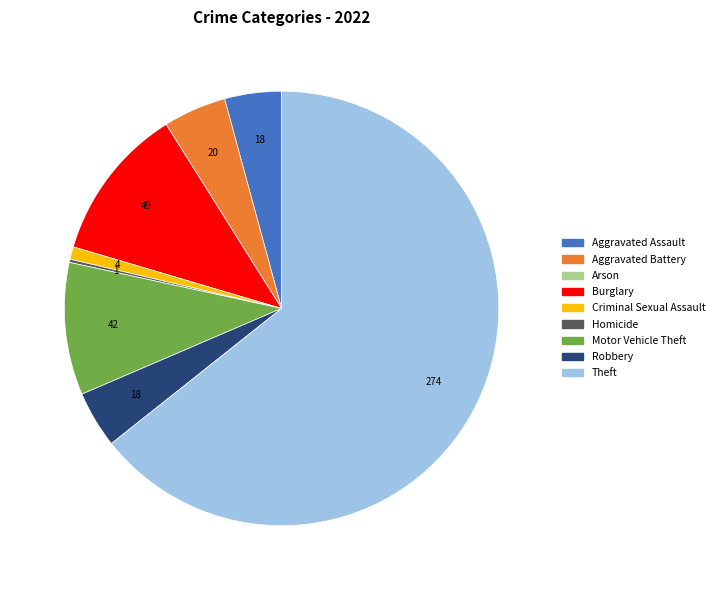

What is the largest slice in the pie chart?

Theft